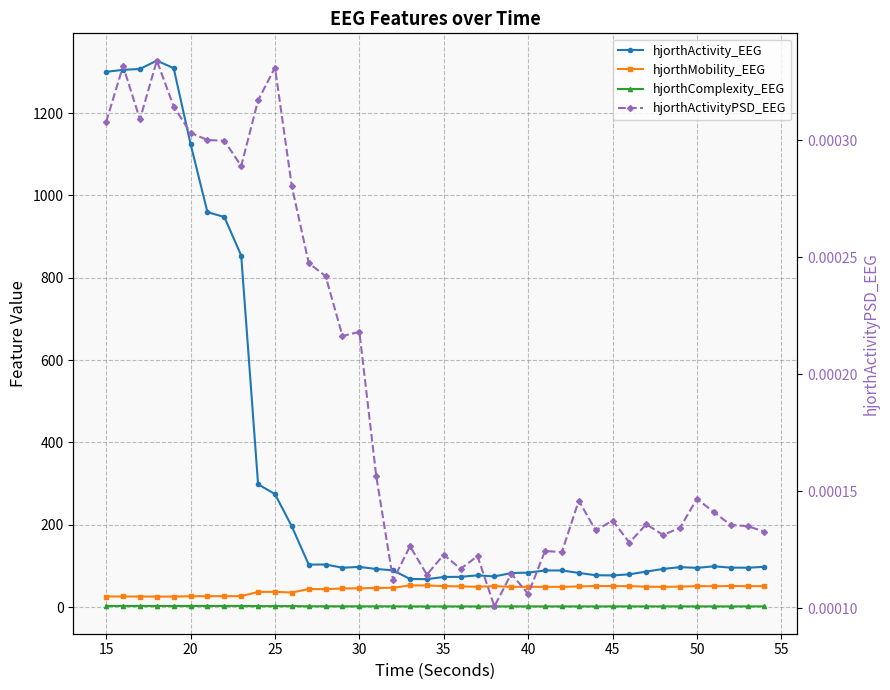

What are all the series names shown in the legend?

hjorthActivity_EEG, hjorthMobility_EEG, hjorthComplexity_EEG, hjorthActivityPSD_EEG